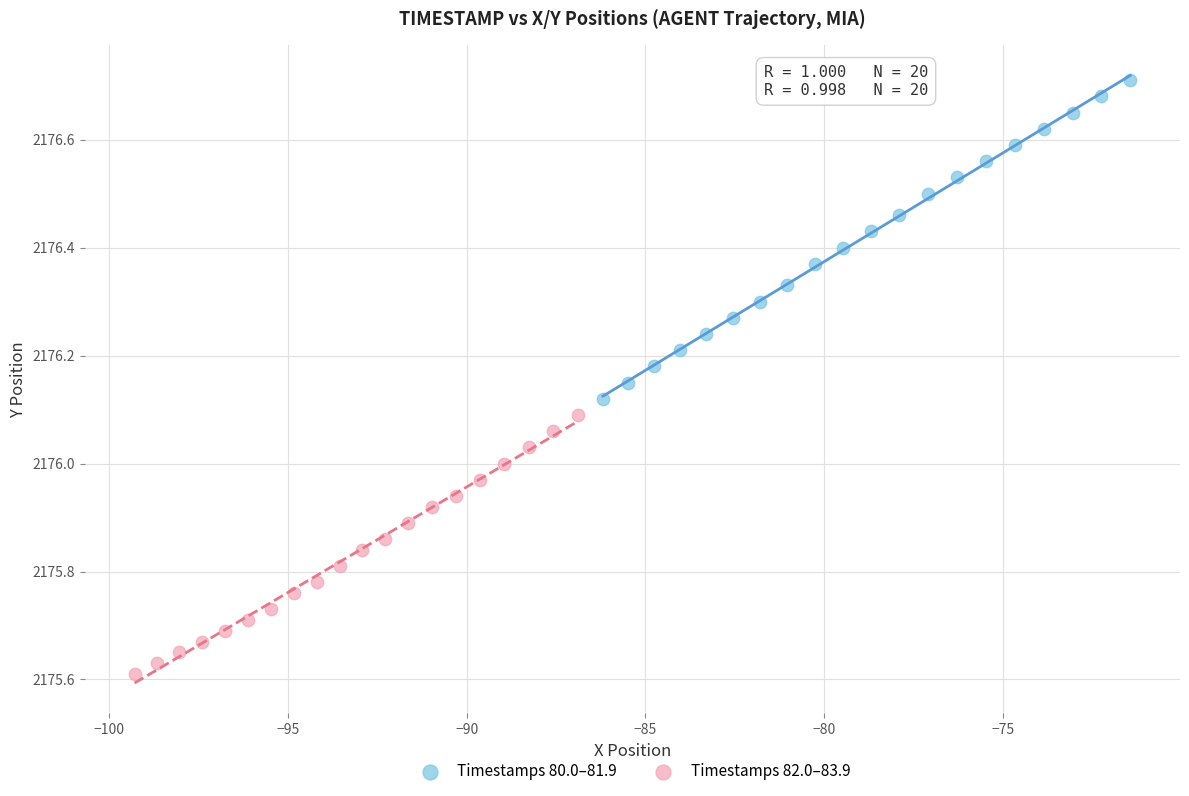

Which series contains the highest Y value?

Timestamps 80.0–81.9